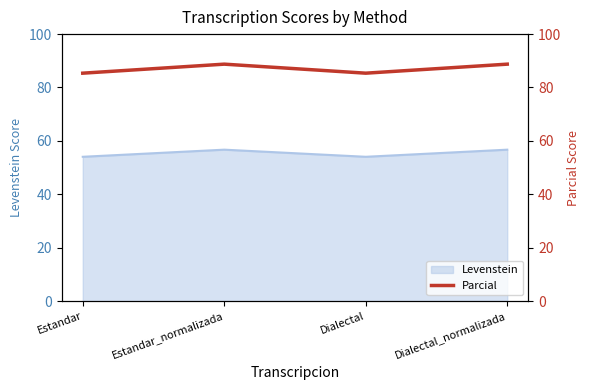

The Levenstein series shows 56.7 at Dialectal_normalizada. True or false?

True